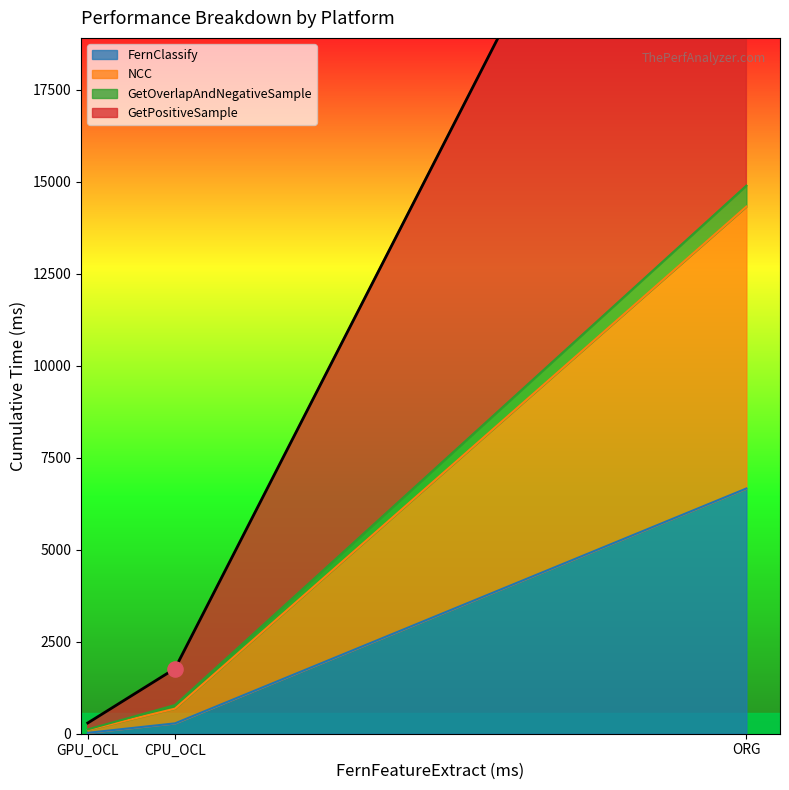

At which label is FernClassify closest to 3344?

CPU_OCL